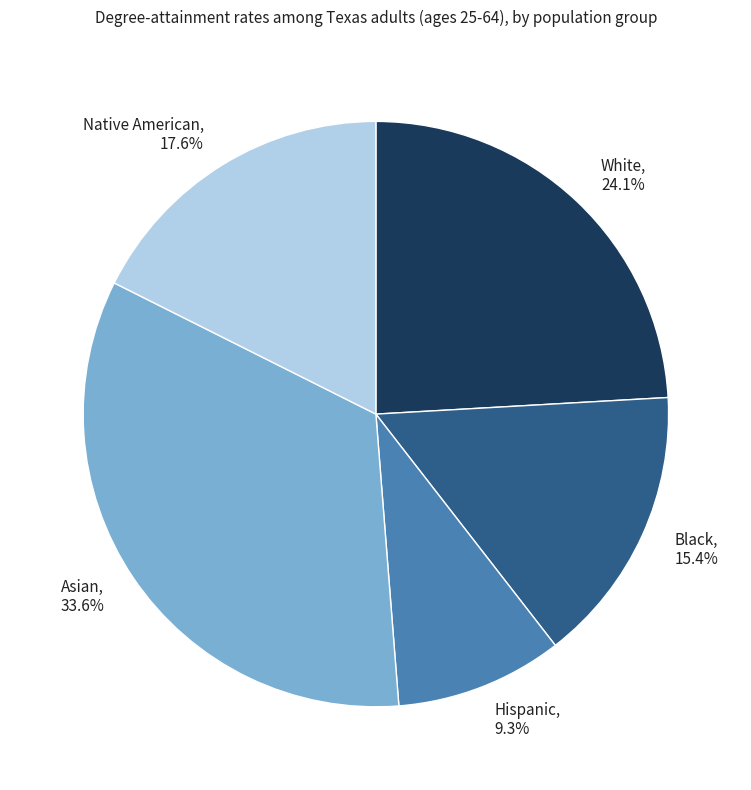

Which slice is the largest?

Asian